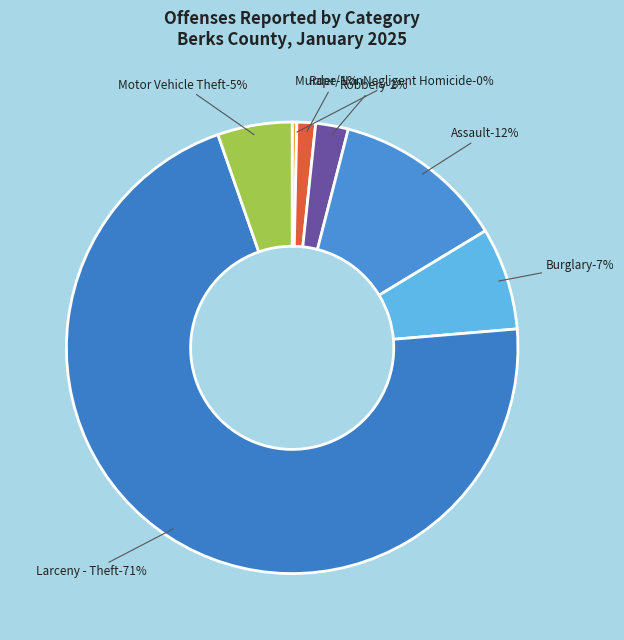

Which category has the smallest portion of the pie?

Murder/NonNegligent Homicide